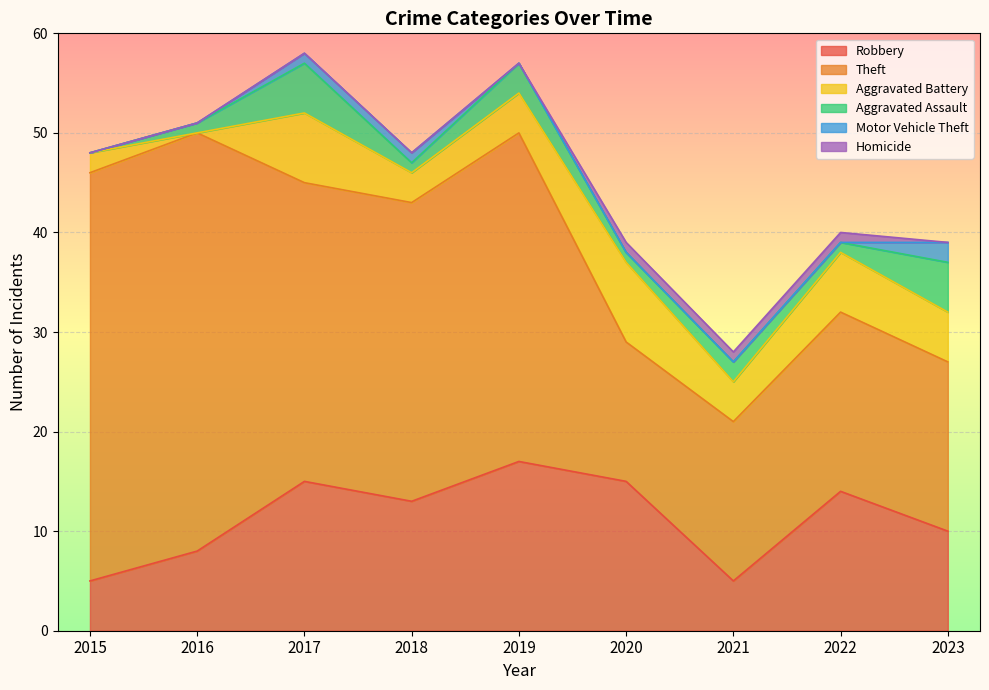

What is the total value across all series at 2017?

58